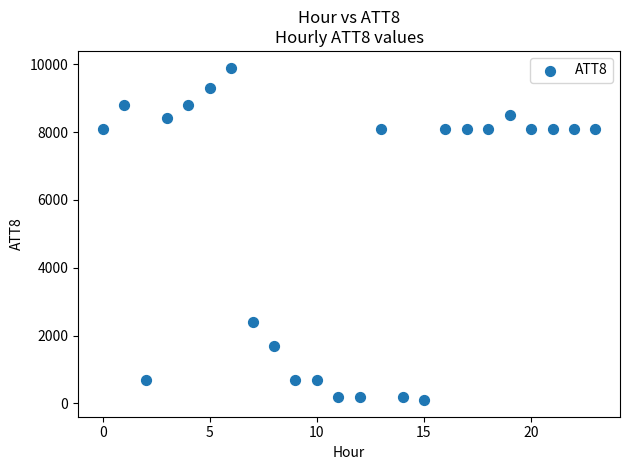

What Y value in the scatter plot is closest to 5000?

2400